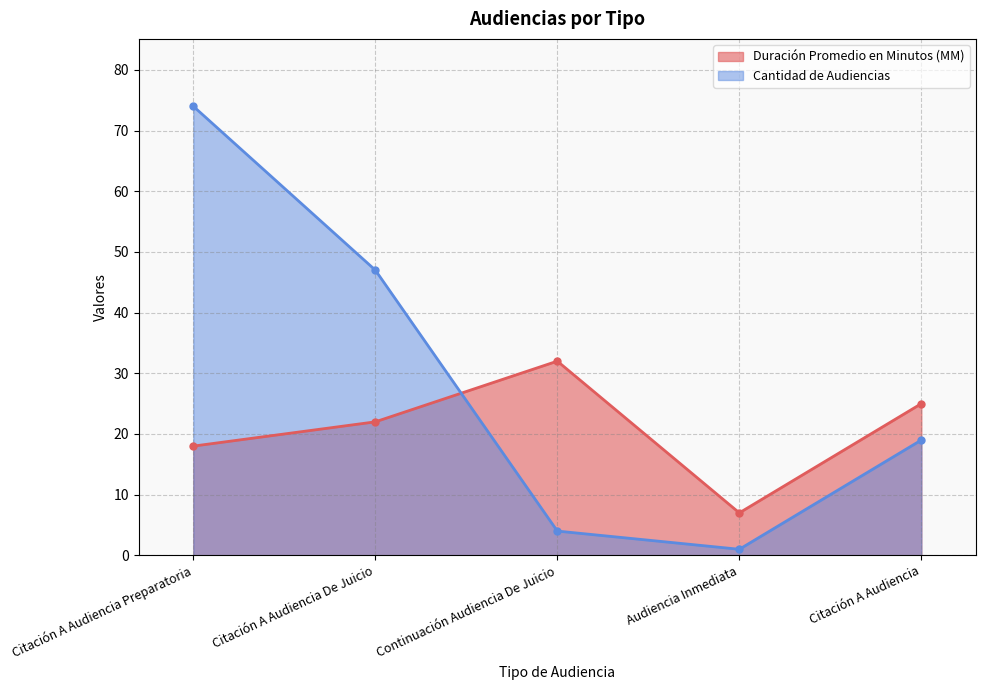

Is the value of Duración Promedio en Minutos (MM) at Citación A Audiencia greater than the value of Cantidad de Audiencias at Citación A Audiencia?

Yes